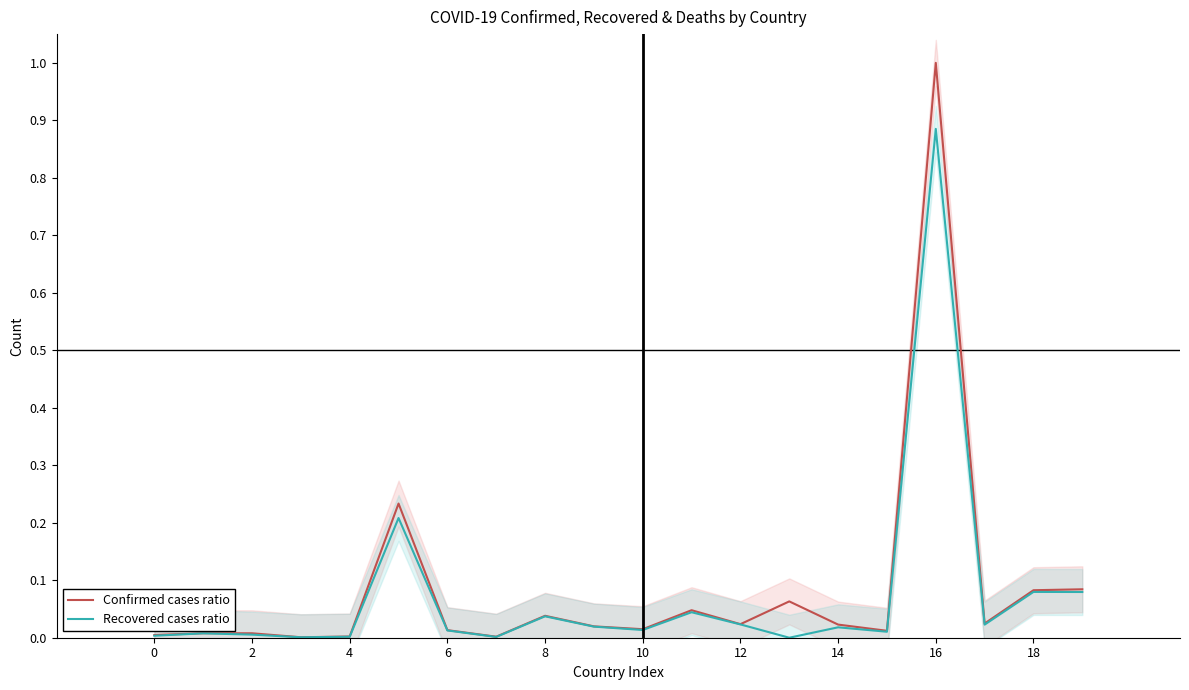

Which category has the highest value in the Confirmed cases ratio series?

16